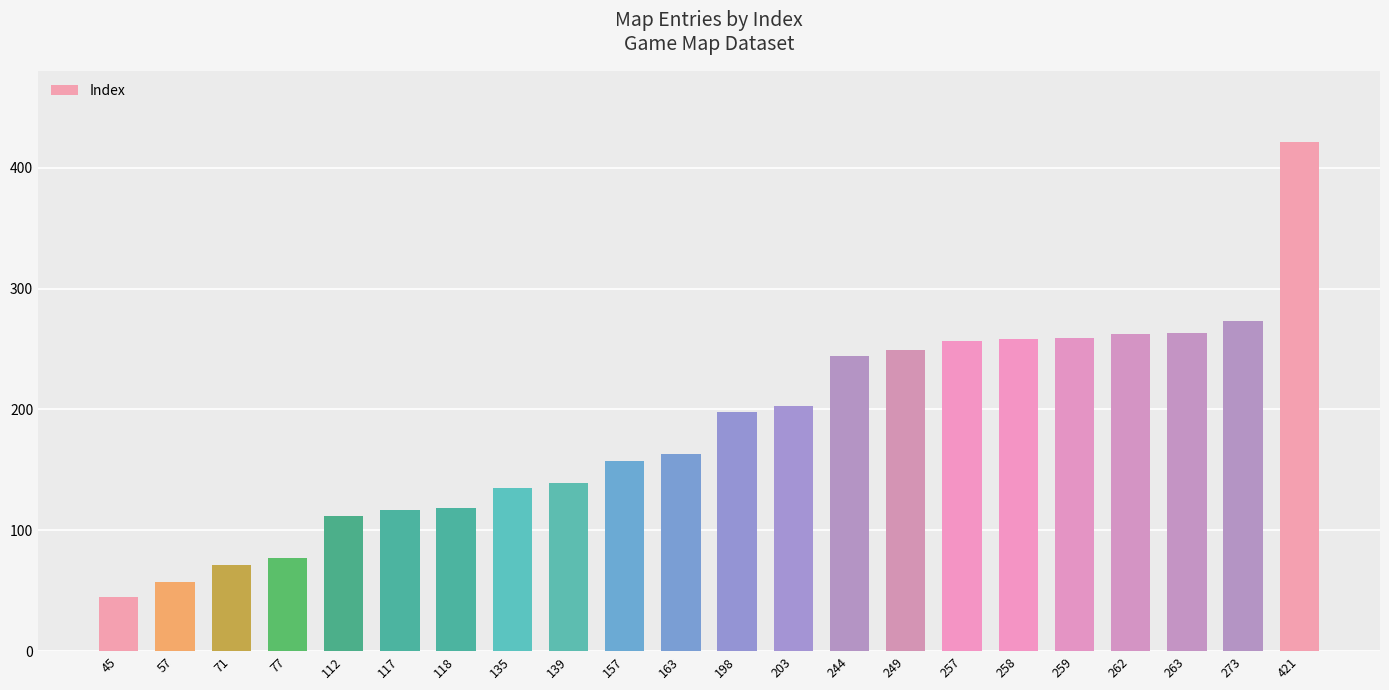

What is the difference between the second highest and second lowest values?

216